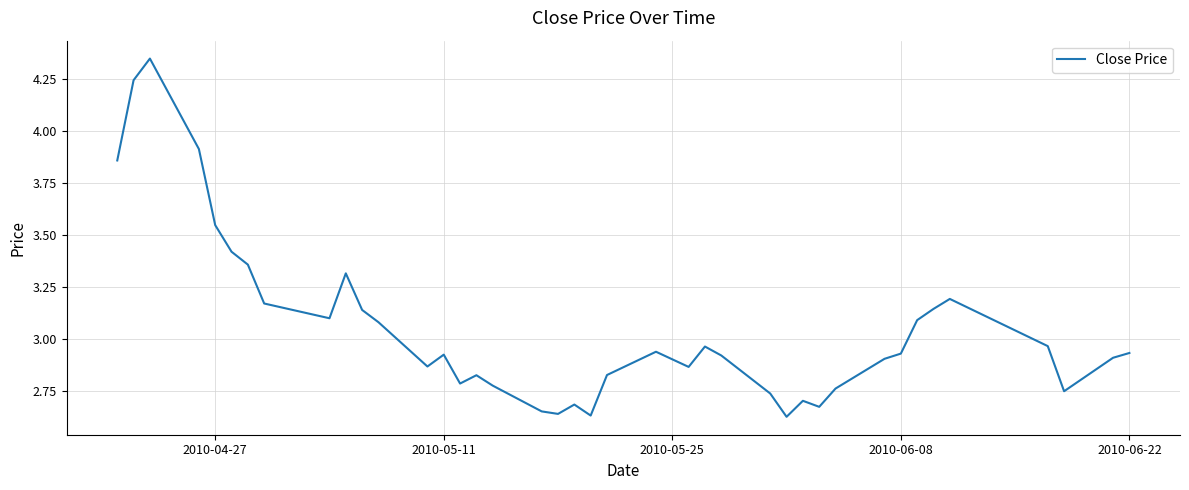

How many lines are shown in the chart?

1